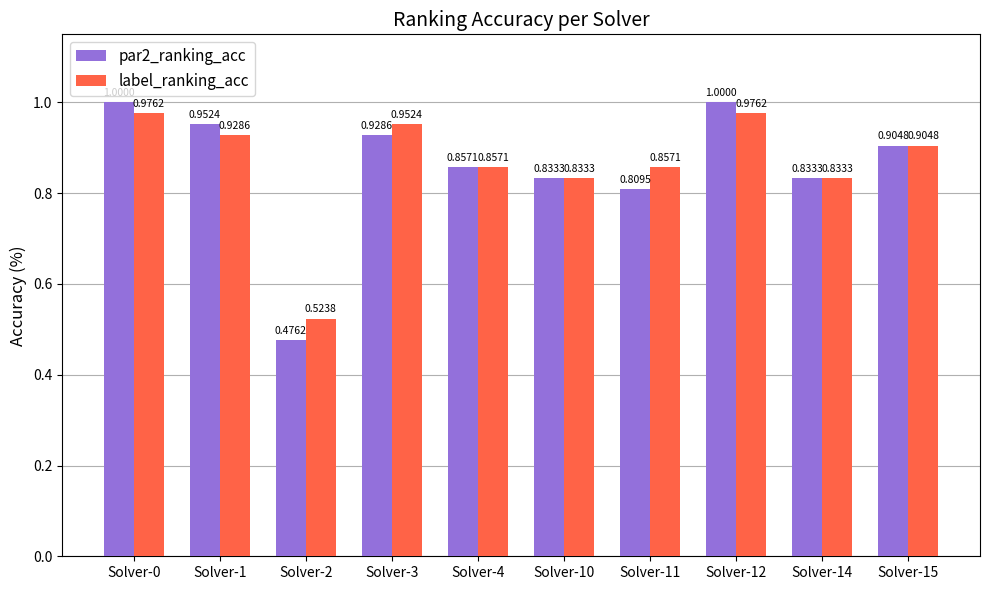

Where is par2_ranking_acc nearest to the value 0?

Solver-2